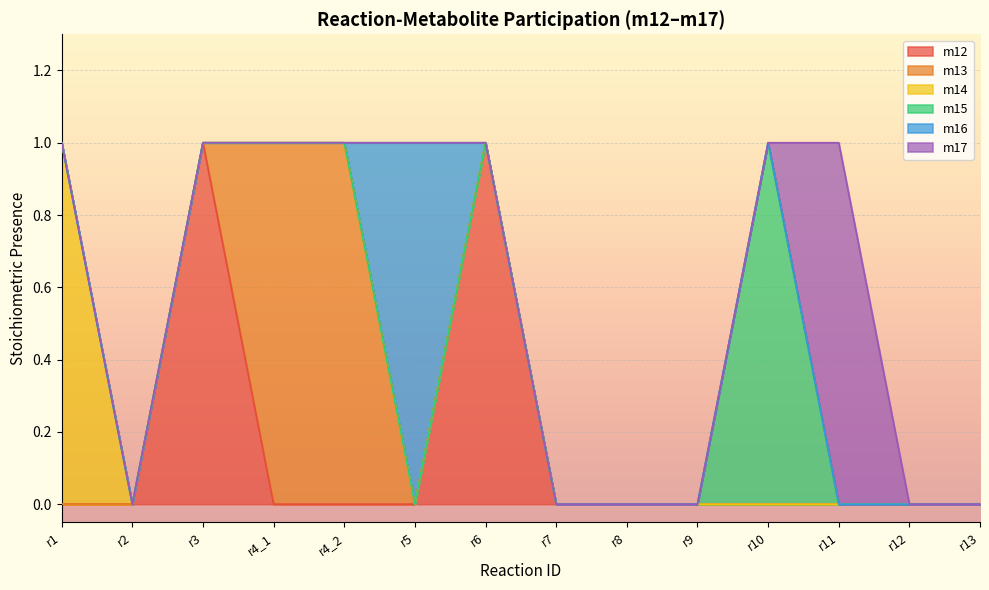

What position from the left is r3?

3